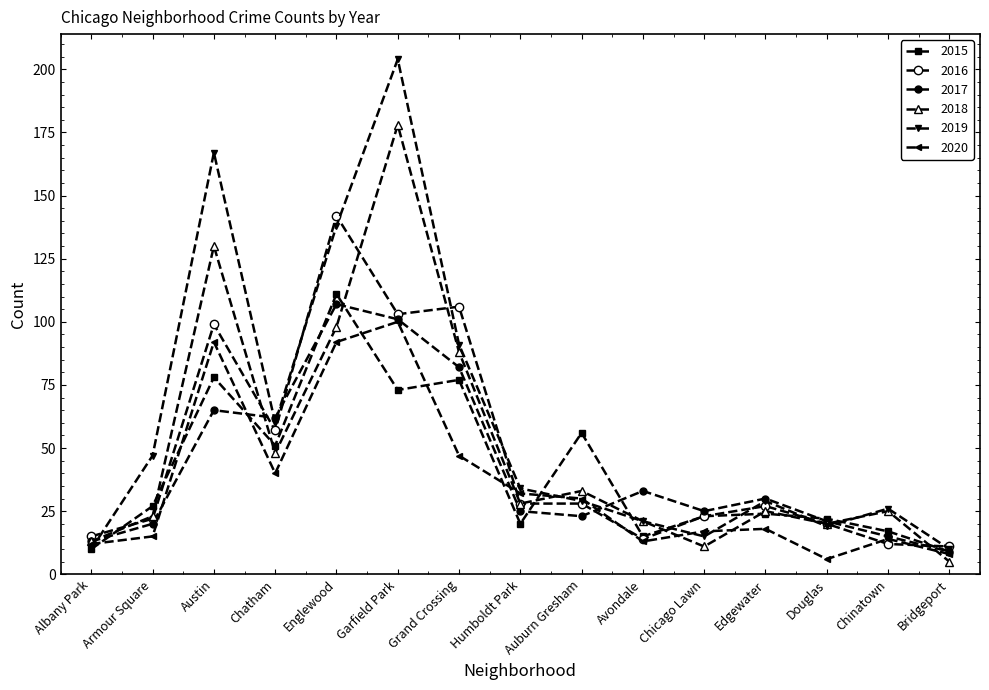

In 2015, how many points are higher than both neighbors (excluding endpoints)?

5